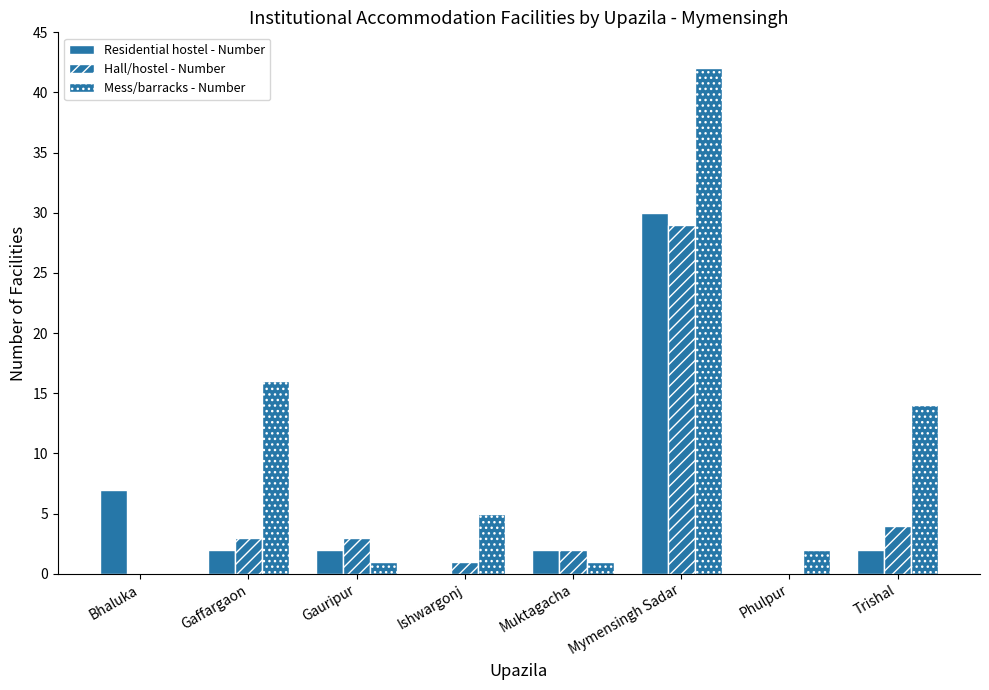

What is the difference between the second highest and minimum values in the Mess/barracks - Number series?

16